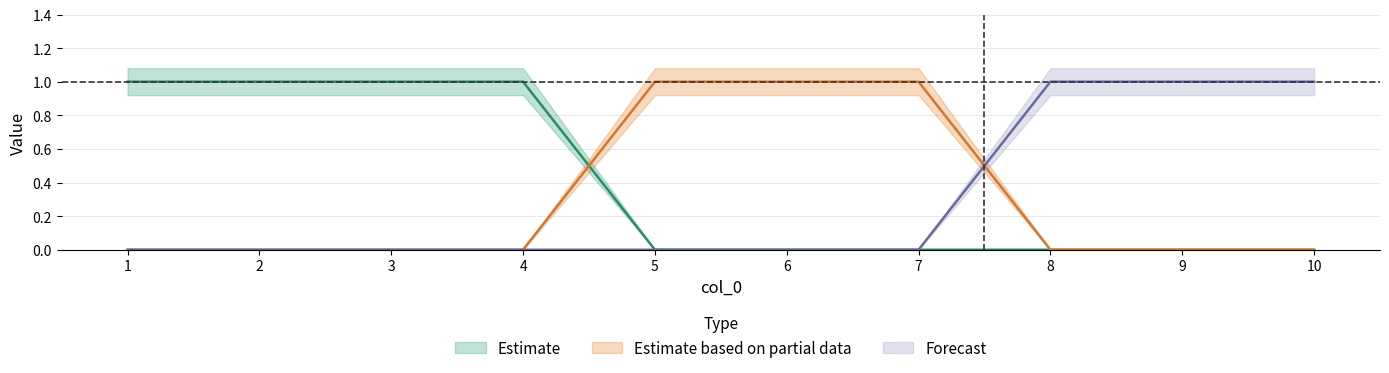

What is the spread (max minus min) of values at 5?

1